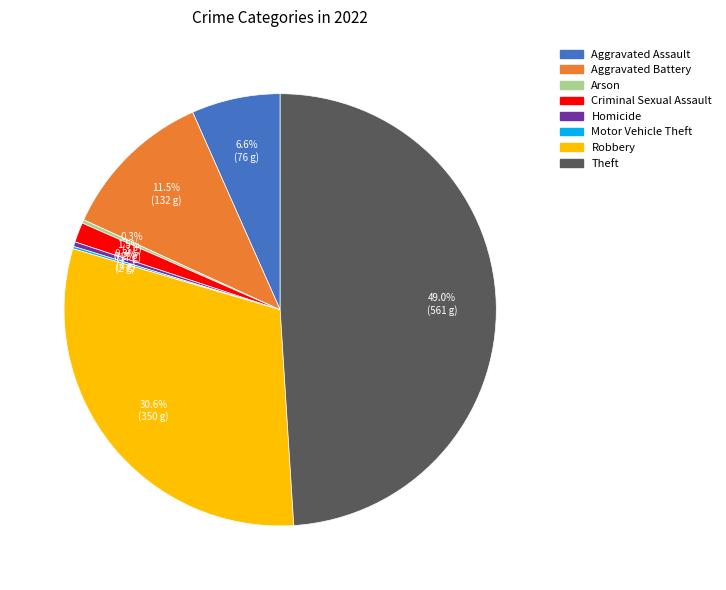

Does any single category account for the majority?

No